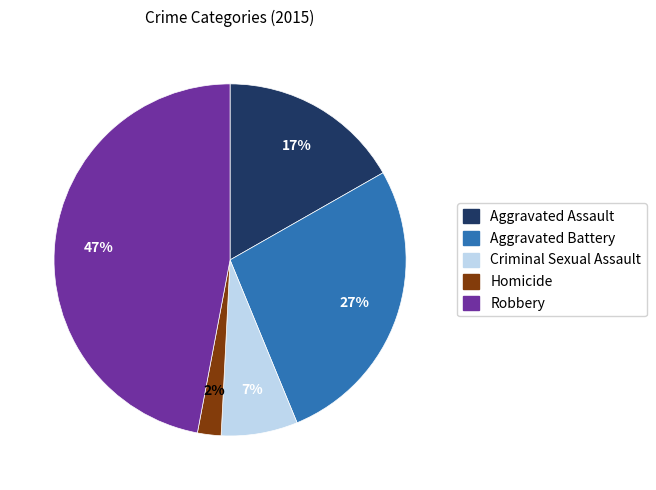

Between Homicide and Robbery, which is larger?

Robbery